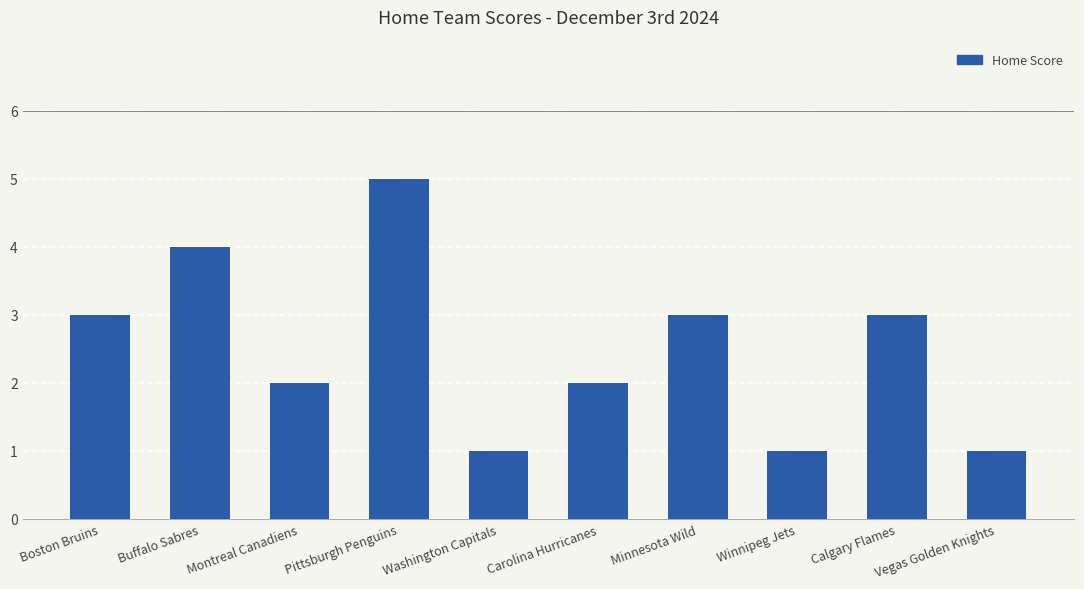

Between Montreal Canadiens and Pittsburgh Penguins, which is larger?

Pittsburgh Penguins